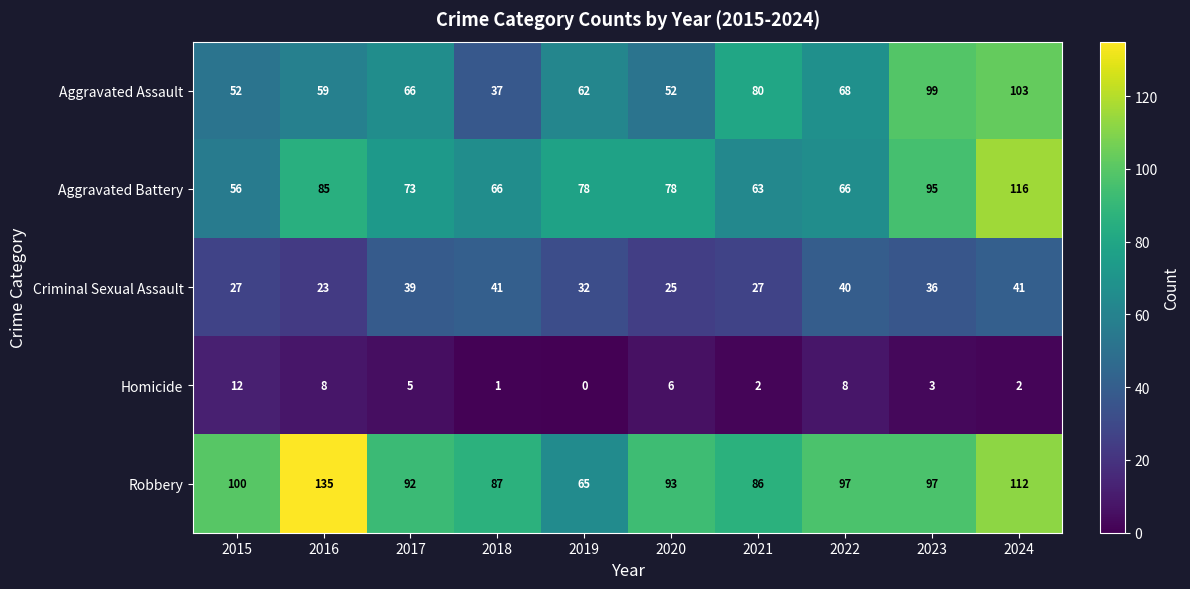

What is the difference between the second highest and minimum values in the Criminal Sexual Assault series?

18